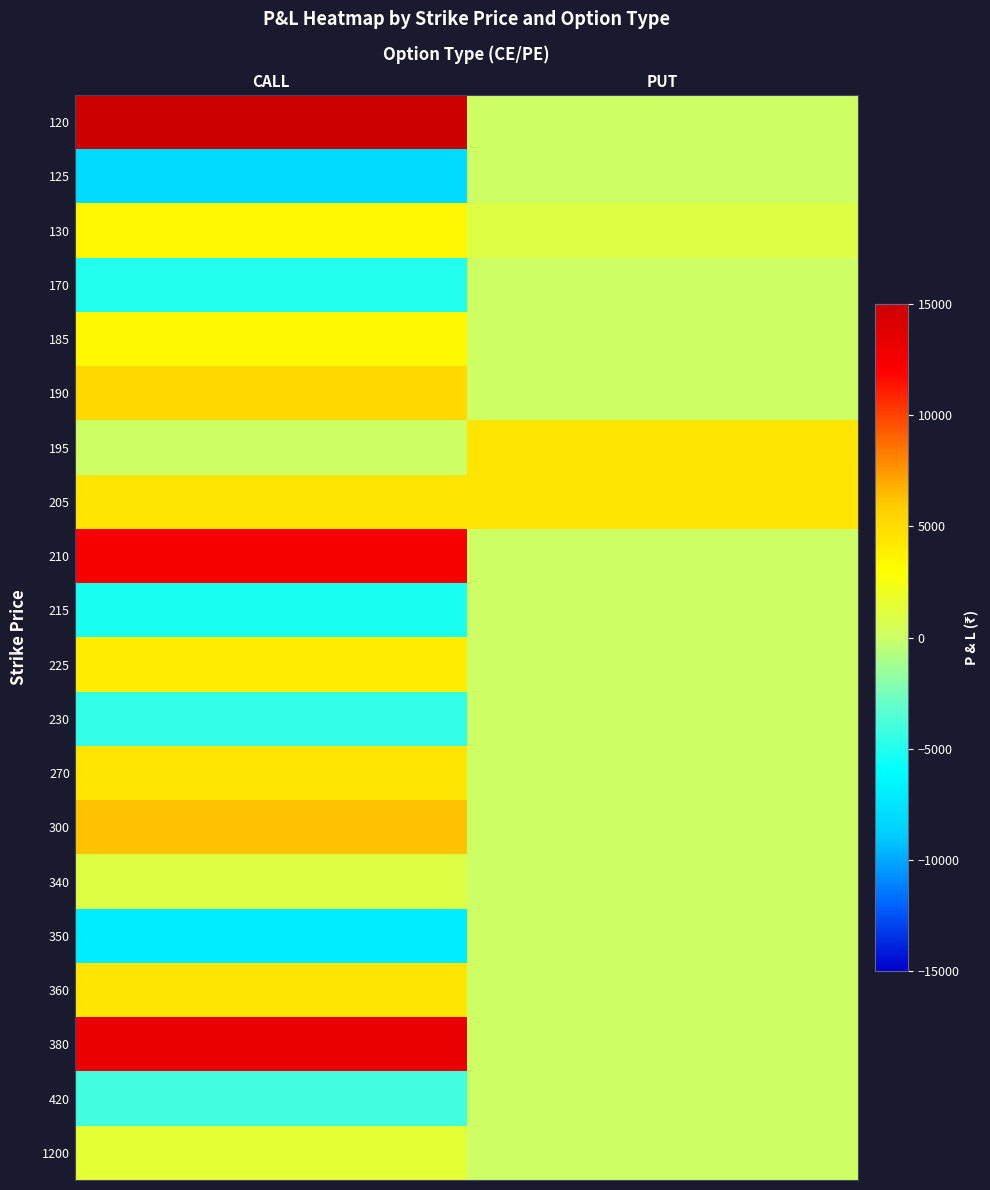

Reading left to right, list all the values displayed in this chart.

120: CALL=15000	PUT=0
125: CALL=-8000	PUT=0
130: CALL=3400	PUT=1000
170: CALL=-5000	PUT=0
185: CALL=3300	PUT=0
190: CALL=5250	PUT=0
195: CALL=0	PUT=4500
205: CALL=4500	PUT=4500
210: CALL=12500	PUT=0
215: CALL=-5250	PUT=0
225: CALL=4000	PUT=0
230: CALL=-4500	PUT=0
270: CALL=4500	PUT=0
300: CALL=6250	PUT=0
340: CALL=1040	PUT=0
350: CALL=-7000	PUT=0
360: CALL=4500	PUT=0
380: CALL=13200	PUT=0
420: CALL=-4000	PUT=0
1200: CALL=1500	PUT=0